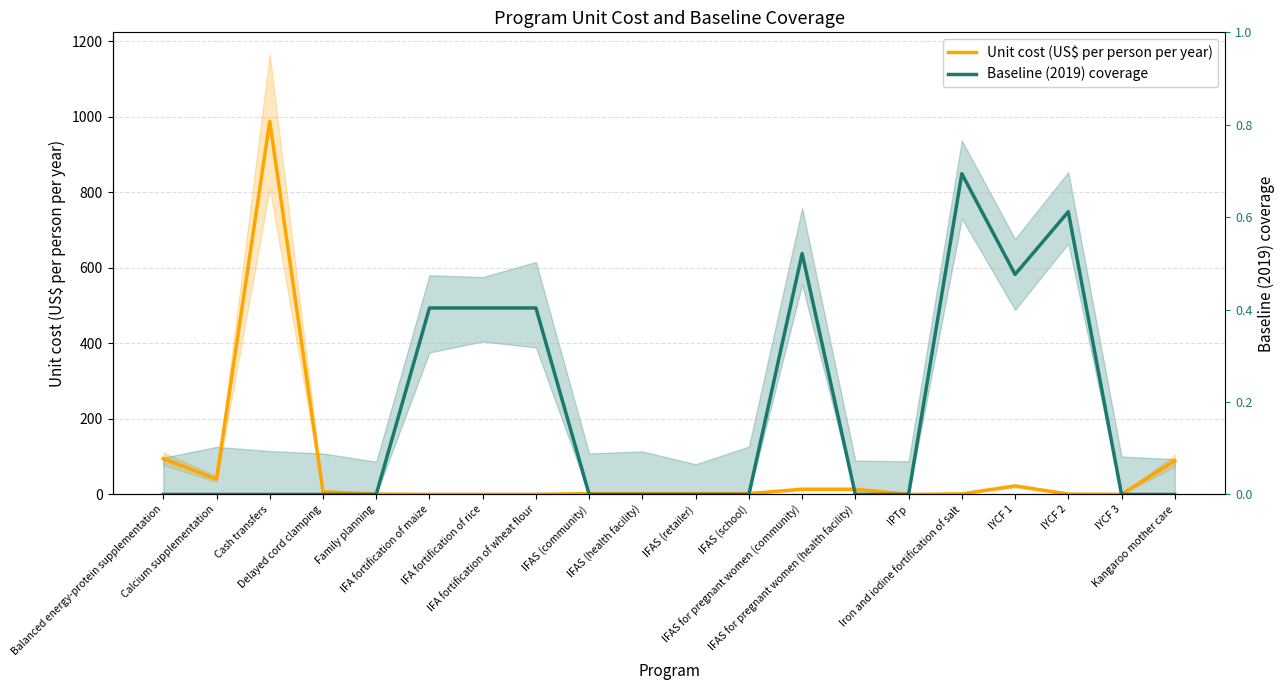

How many lines are shown in the chart?

2